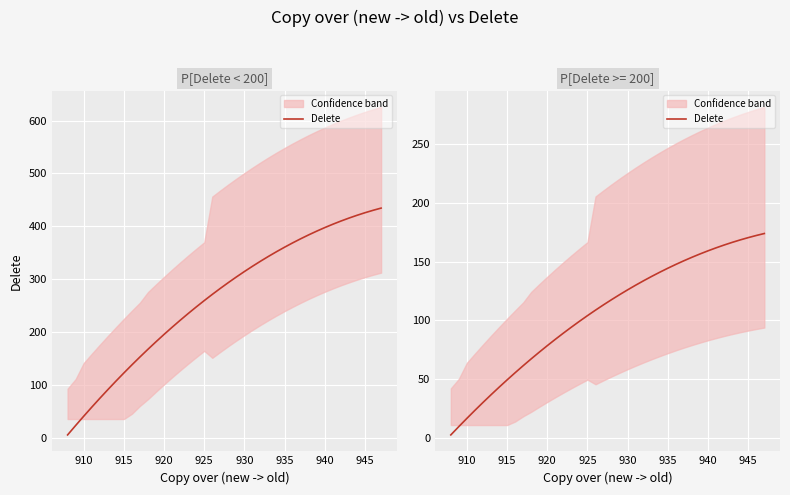

What is the difference between the maximum and second lowest values?

164.3